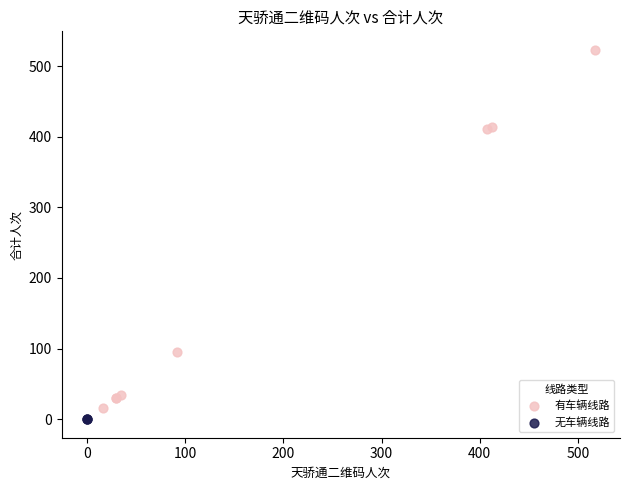

What are all the series names shown in the legend?

有车辆线路, 无车辆线路